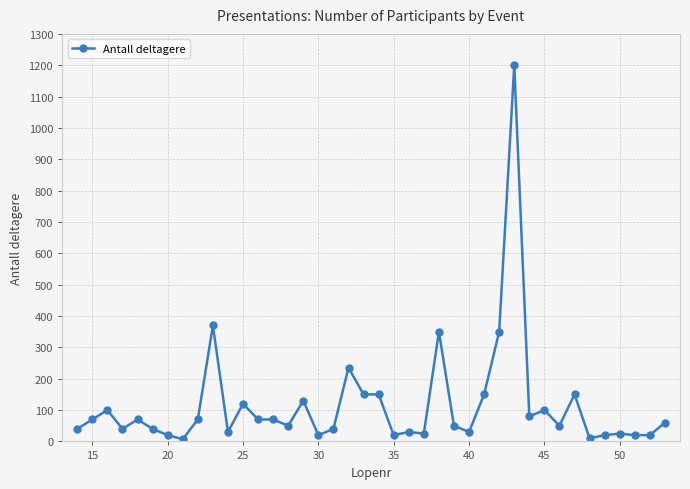

What is the greatest value displayed?

1200